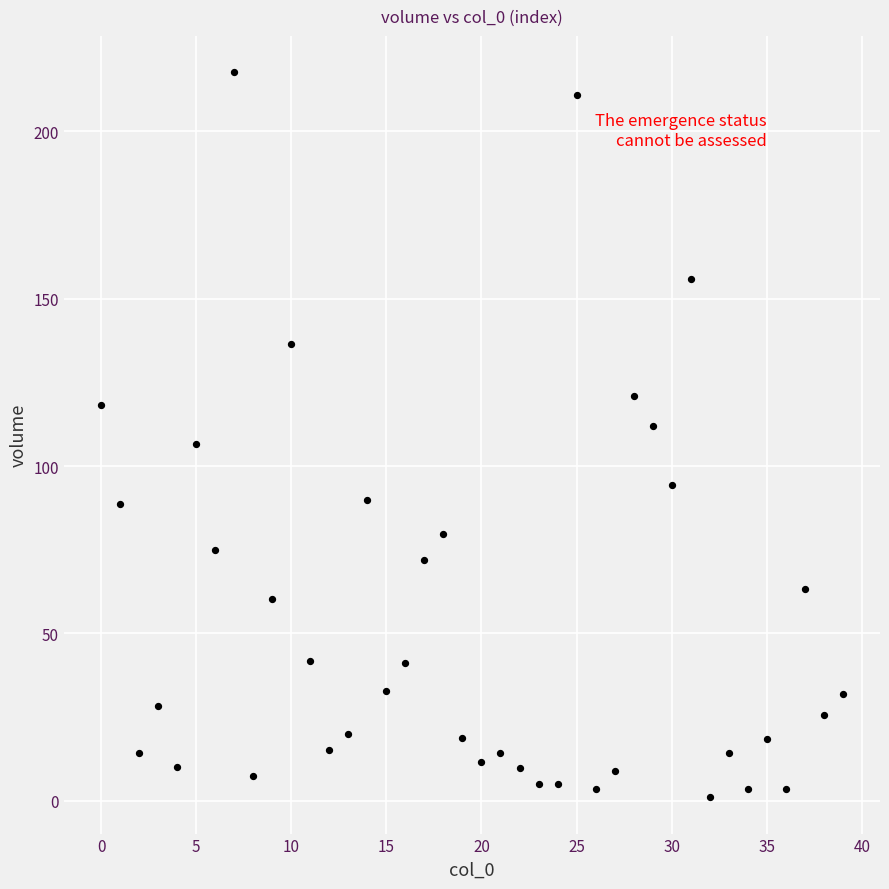

What is the range of Y values (max minus min)?

216.7